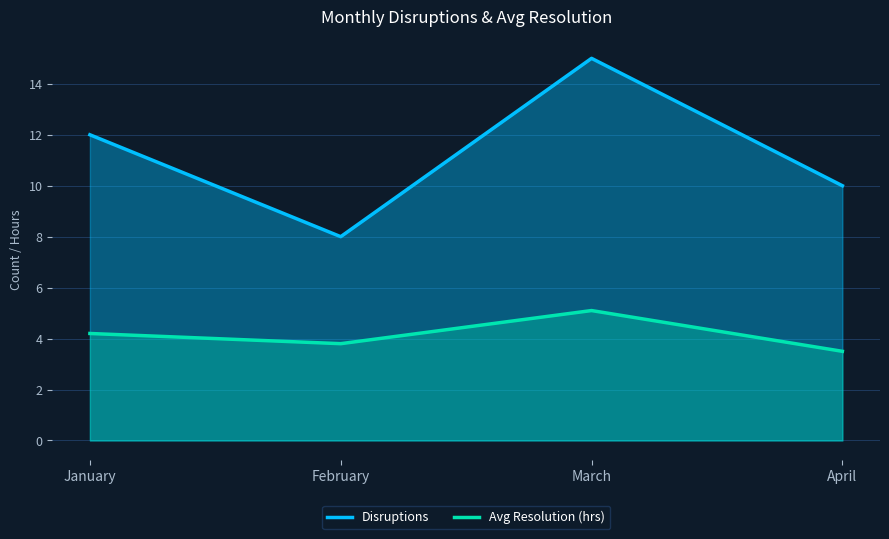

Reading left to right, extract all data points from this chart.

Disruptions: January=12.0	February=8.0	March=15.0	April=10.0
Avg Resolution (hrs): January=4.2	February=3.8	March=5.1	April=3.5